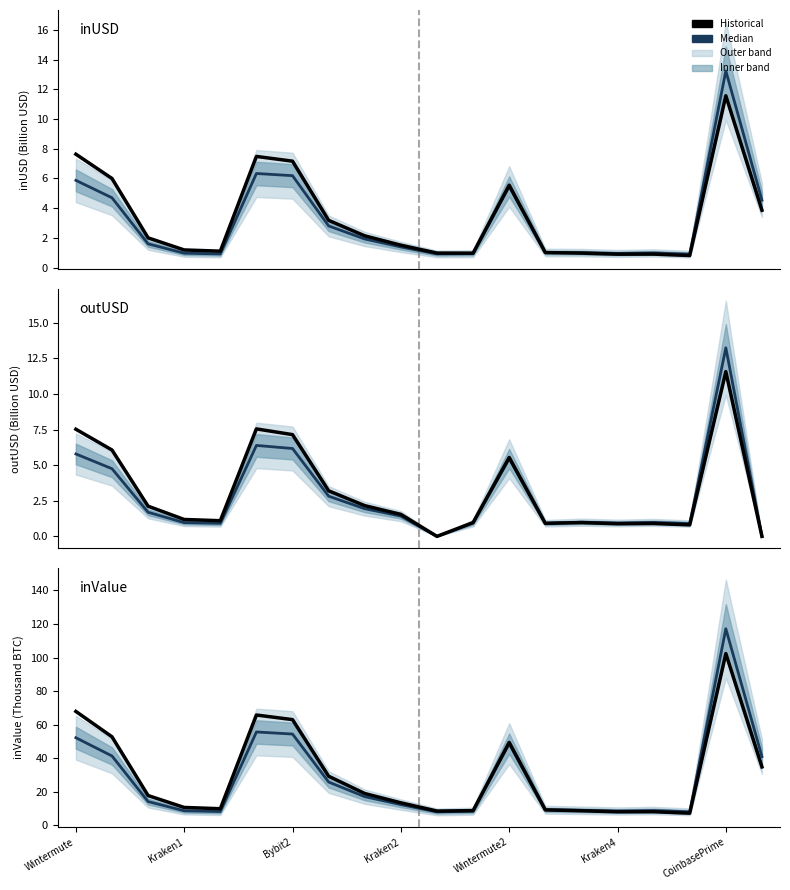

Does the chart have visible grid lines?

No